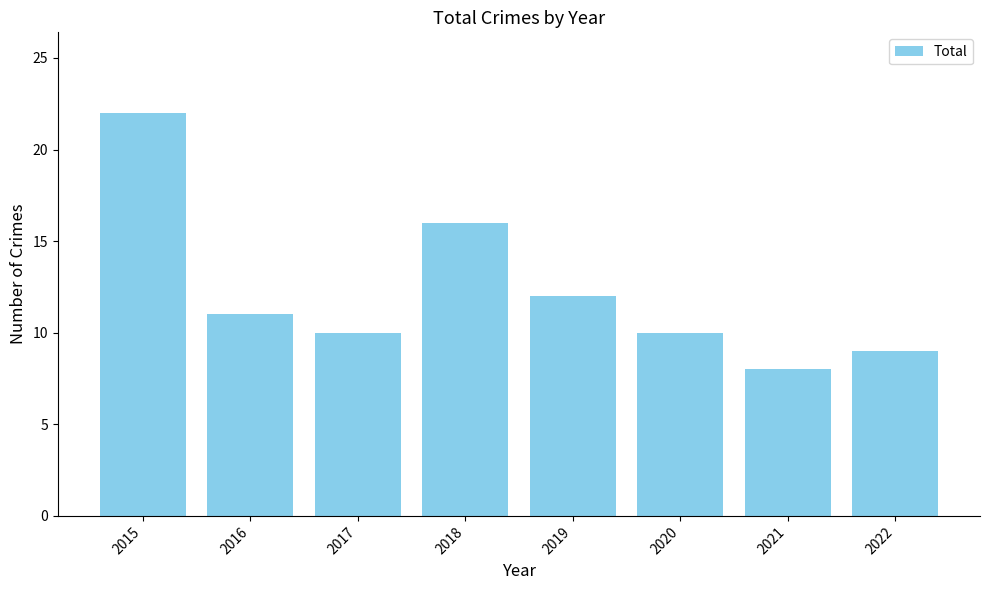

Reading right to left, extract all data points from this chart.

9	8	10	12	16	10	11	22